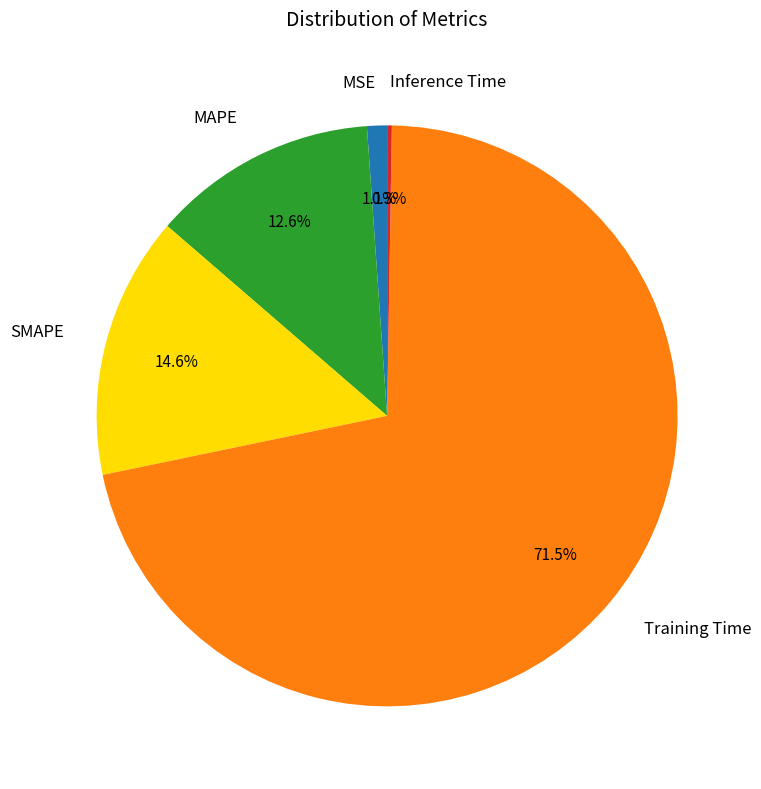

Which slice represents more than half of the pie?

Training Time